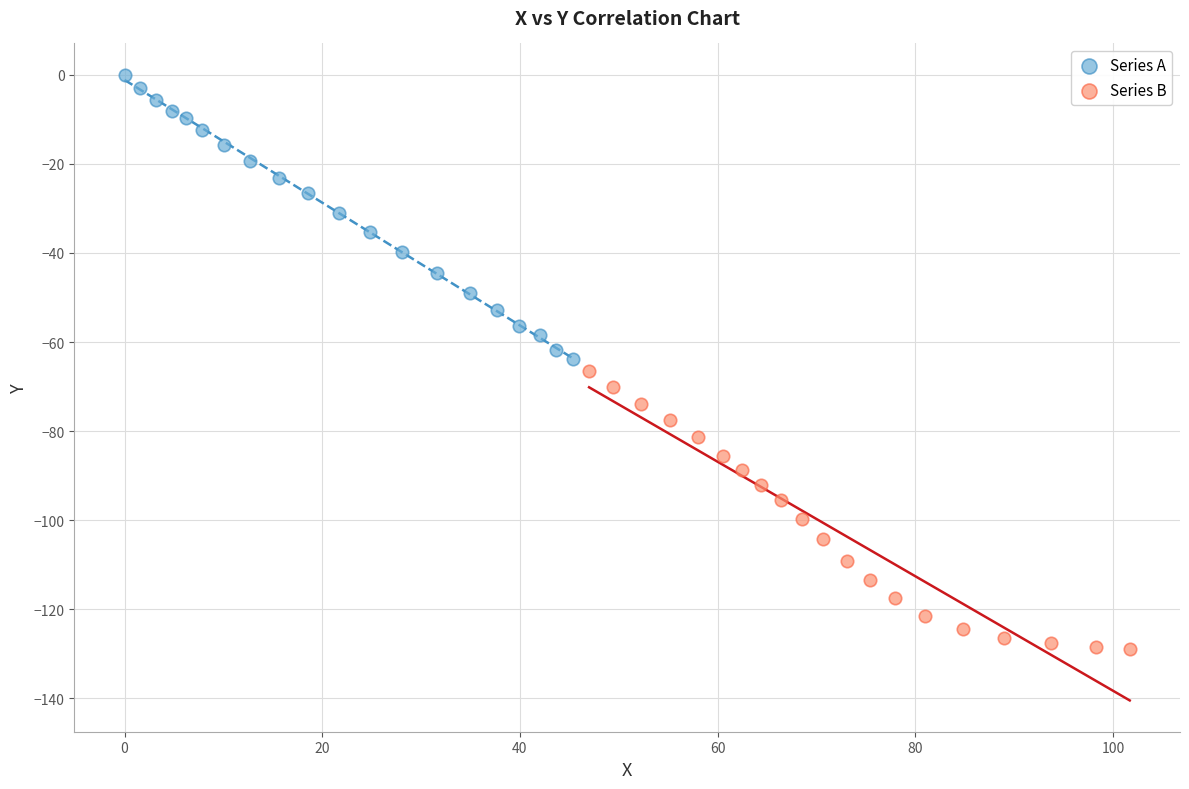

Which series reaches the maximum Y coordinate?

Series A